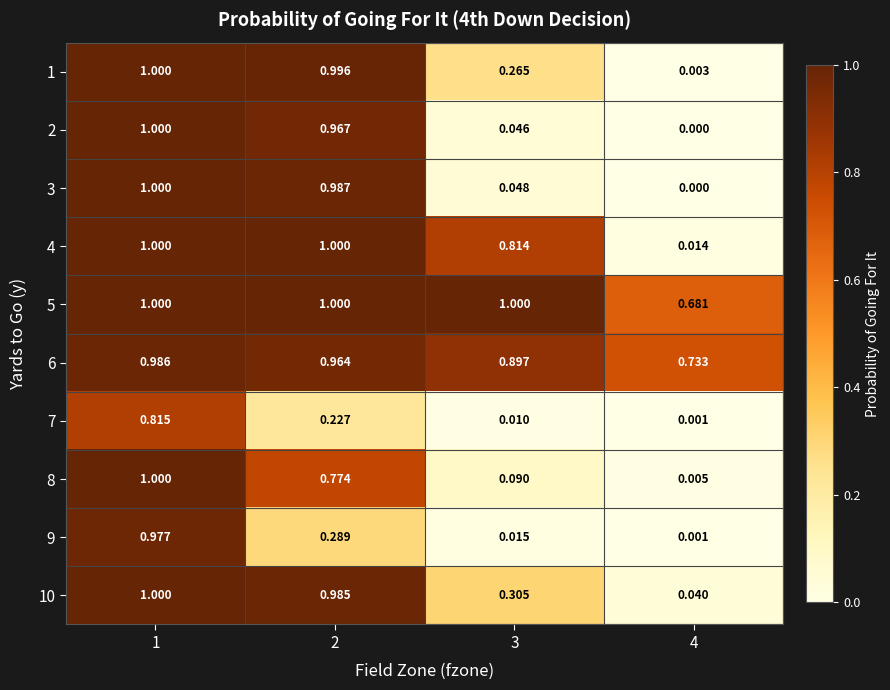

Is the value of 9 at 3 greater than the value of 7 at 1?

No